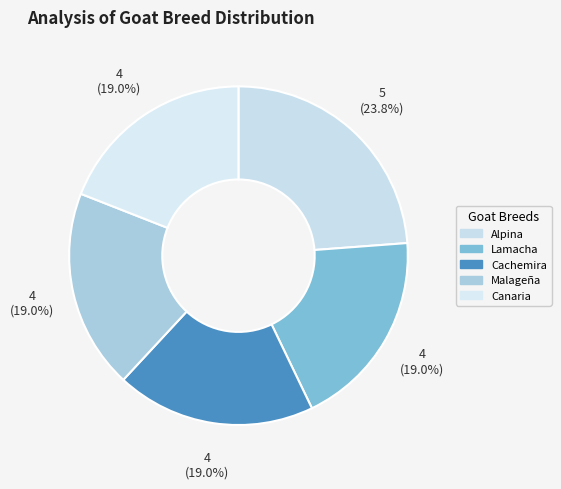

The Canaria slice represents 19% of the pie. True or false?

True